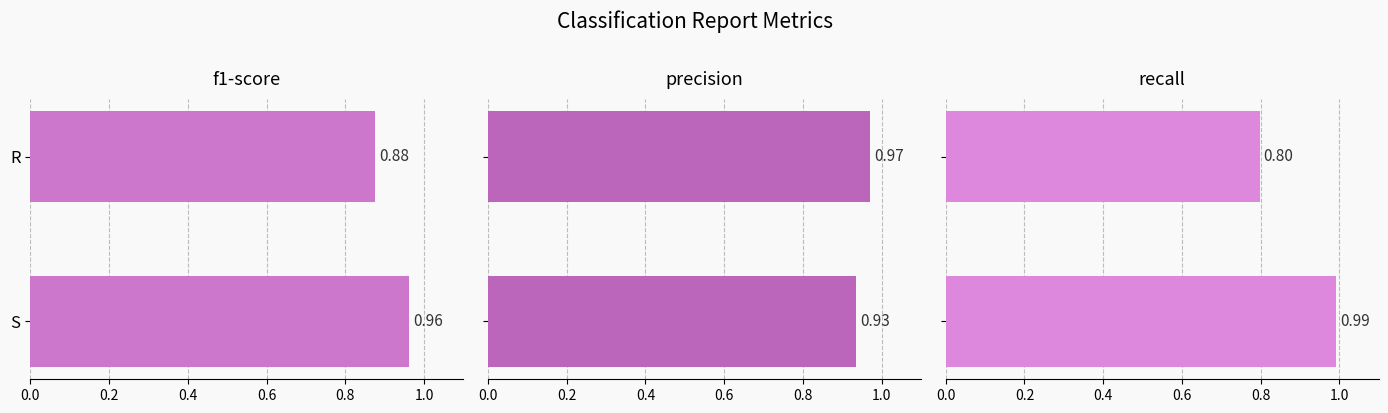

True or false: precision has a value of 1.6 at S.

False